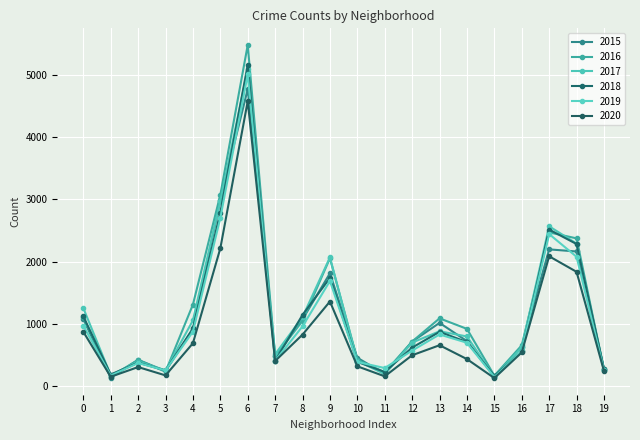

How many data points in 2015 are less than 720?

10